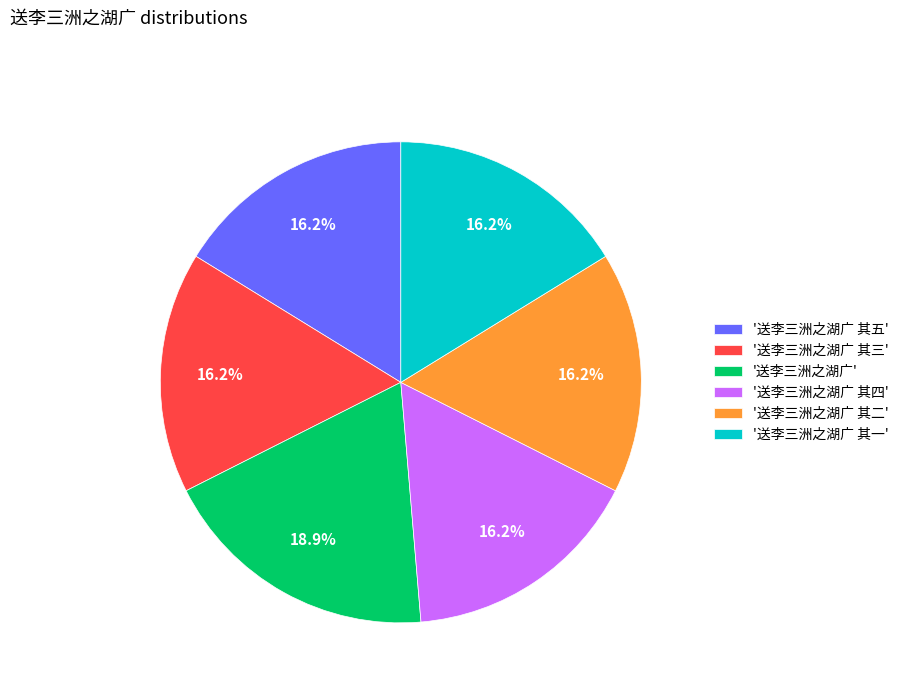

To the nearest percent, what is the average slice percentage?

17%